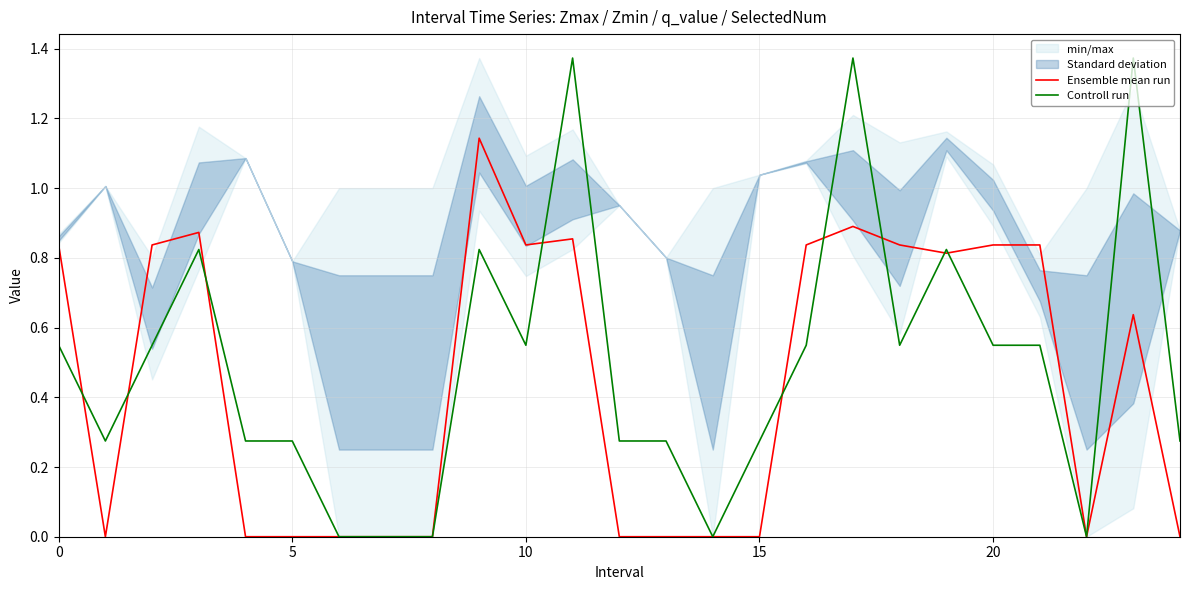

Which series has the largest total across all categories?

Controll run